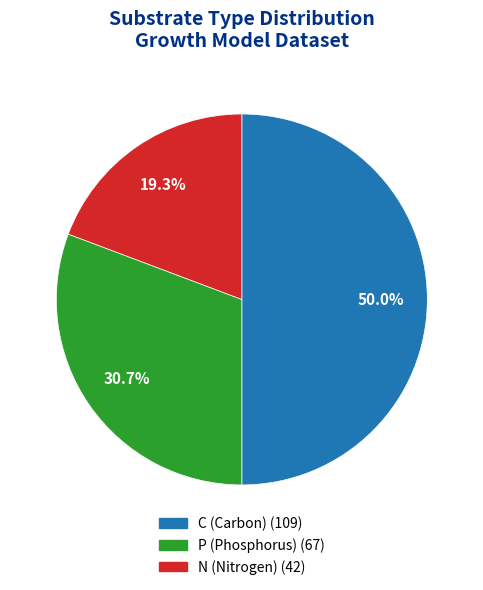

How many segments does this pie chart have?

3